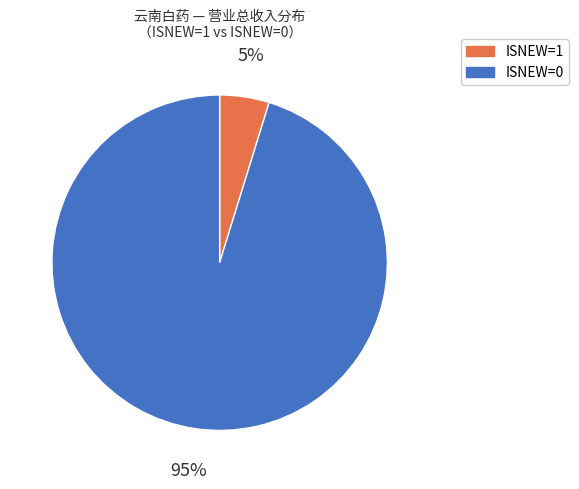

To the nearest percent, what percentage of the pie is ISNEW=1?

5%